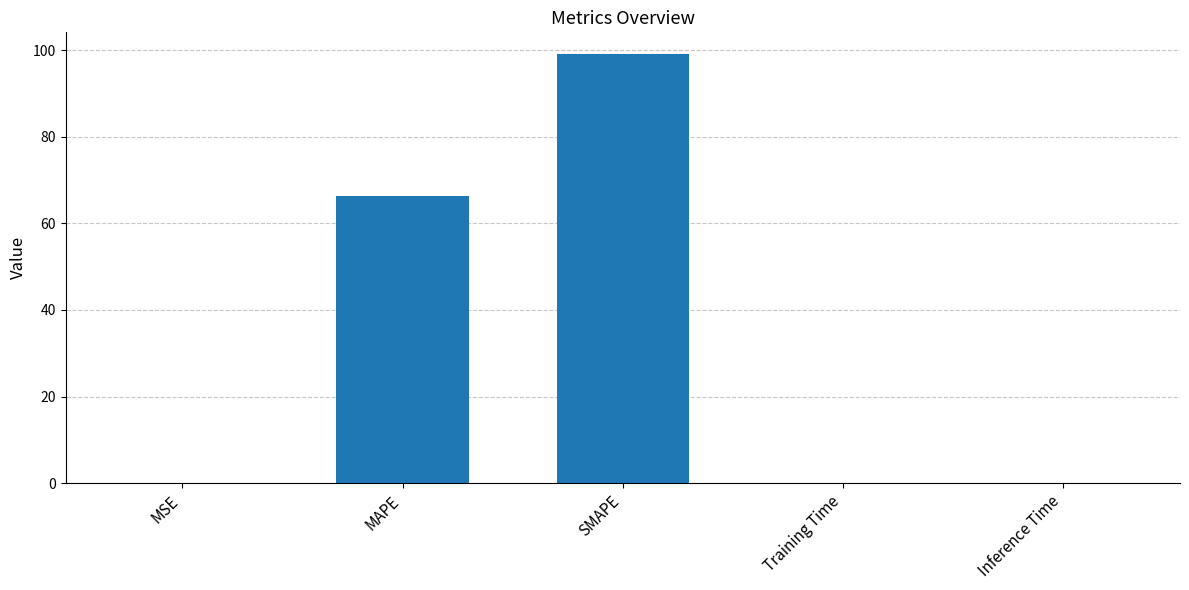

What is the maximum value shown in the chart?

99.1